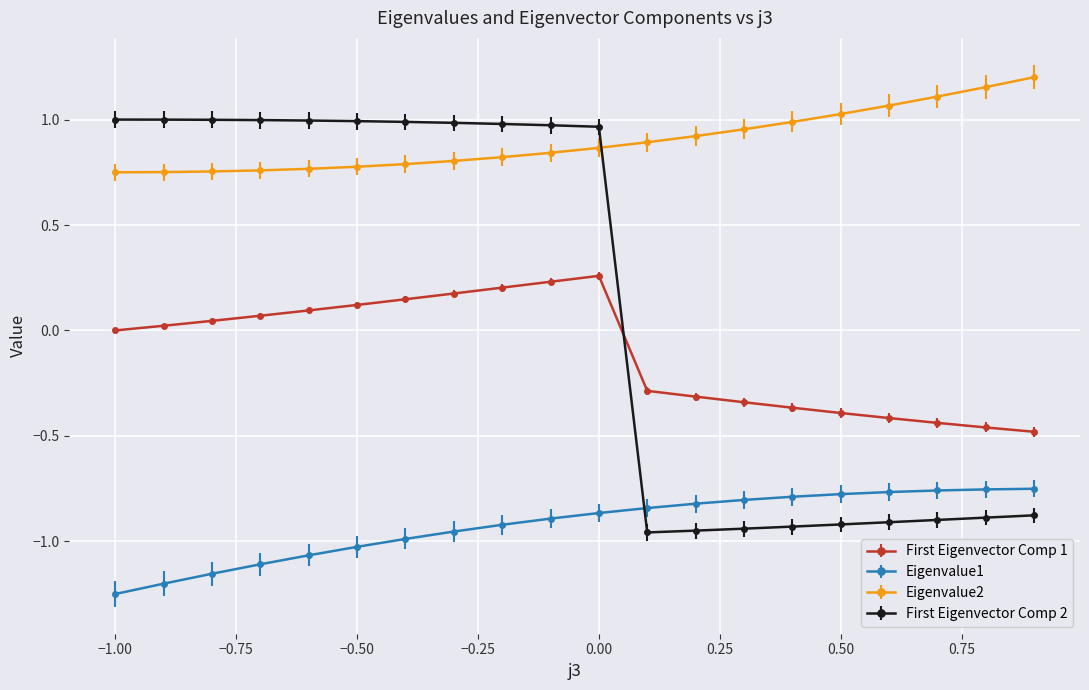

Which series has the largest range (max minus min)?

First Eigenvector Comp 2